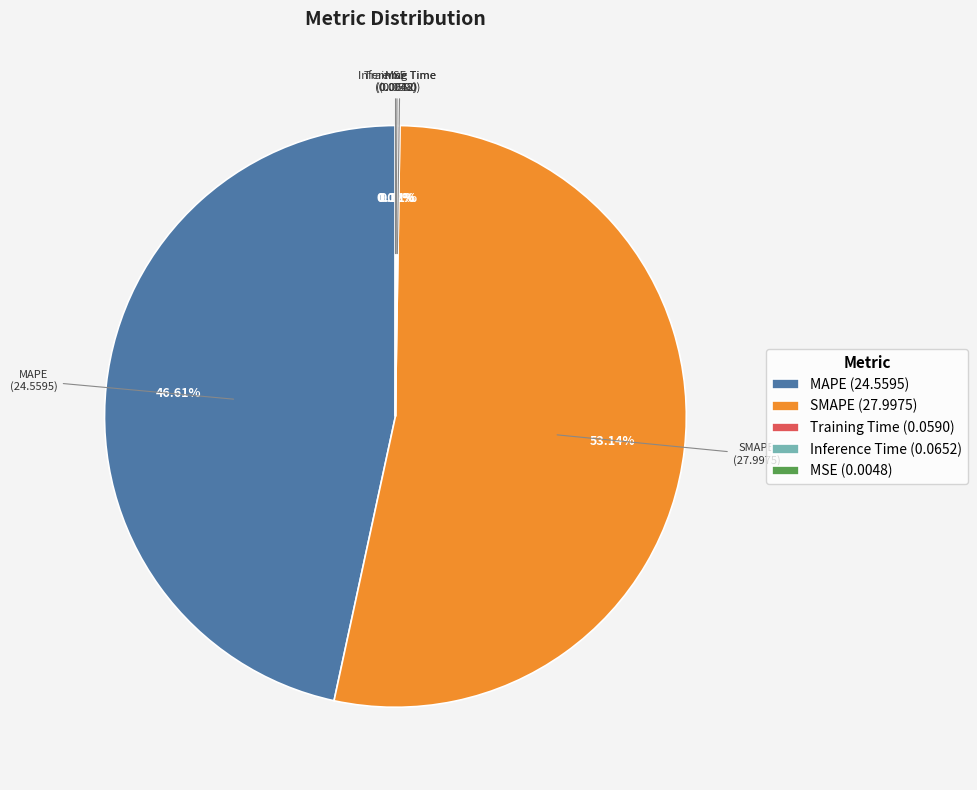

Between MAPE (24.5595) and SMAPE (27.9975), which is larger?

SMAPE (27.9975)